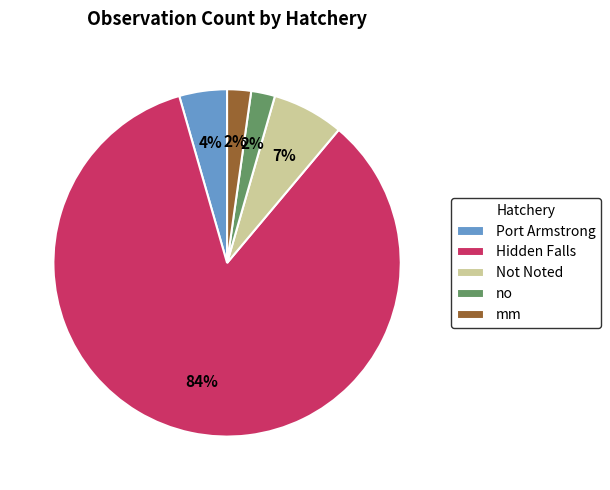

Between Not Noted and Port Armstrong, which is larger?

Not Noted